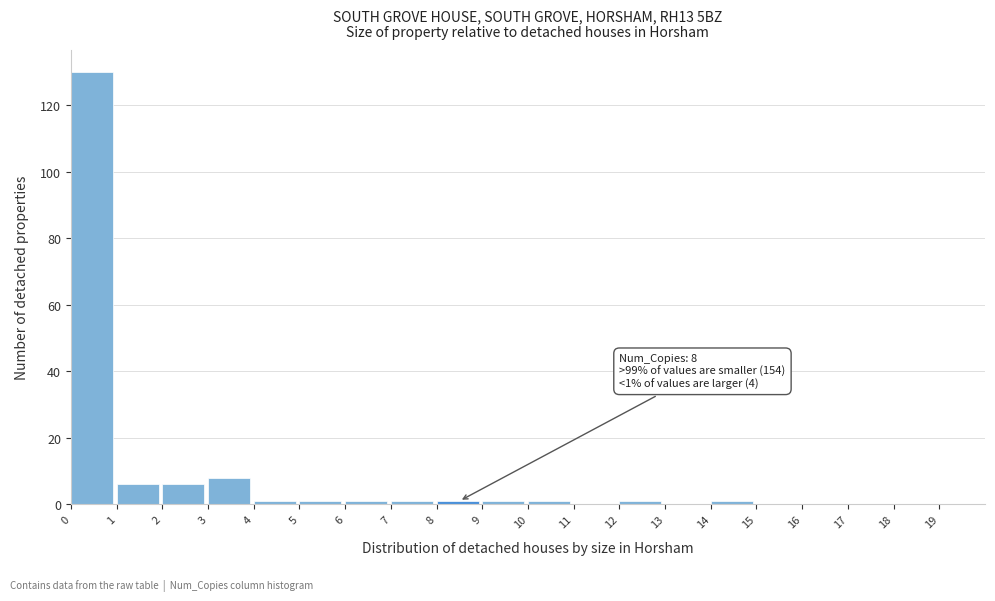

Which range on the x-axis has the tallest bar?

0 to 1